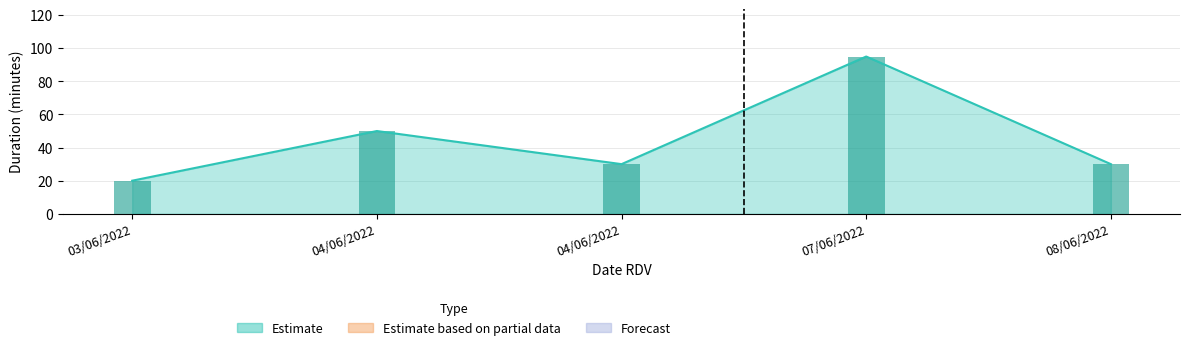

What is the greatest value displayed?

95